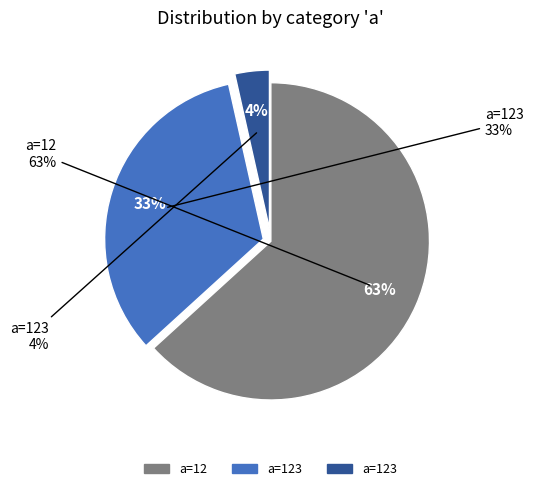

Rank the categories by value from lowest to highest.

123, 123, 12